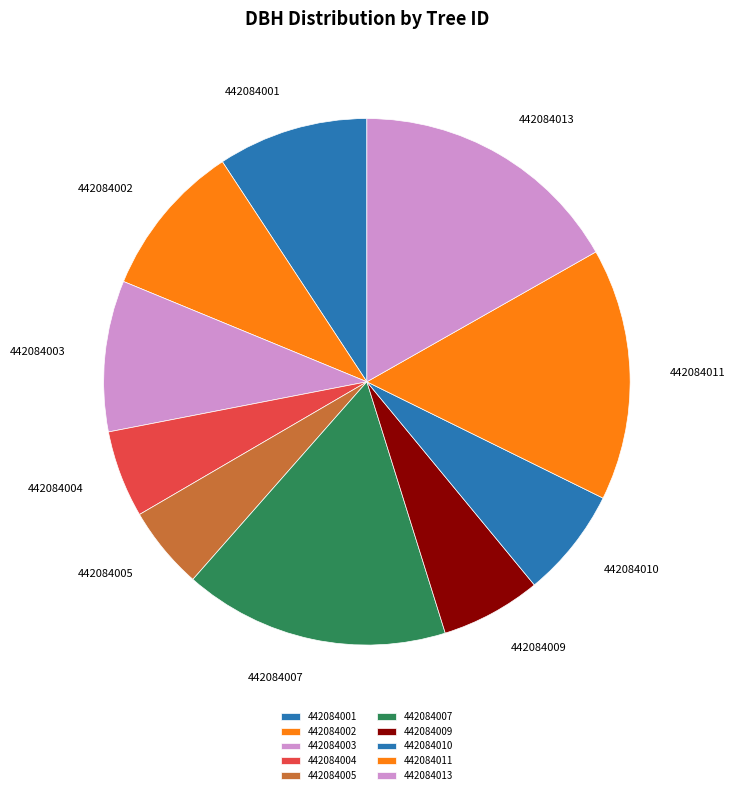

Is the sum of 442084007 and 442084004 greater than half?

No